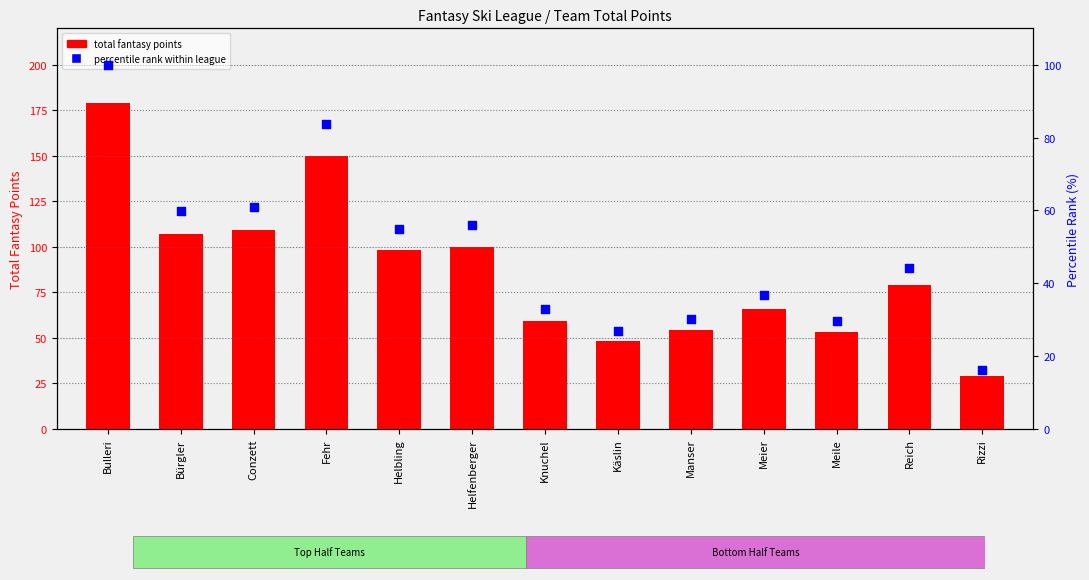

Which series has the widest spread of Y values?

total fantasy points